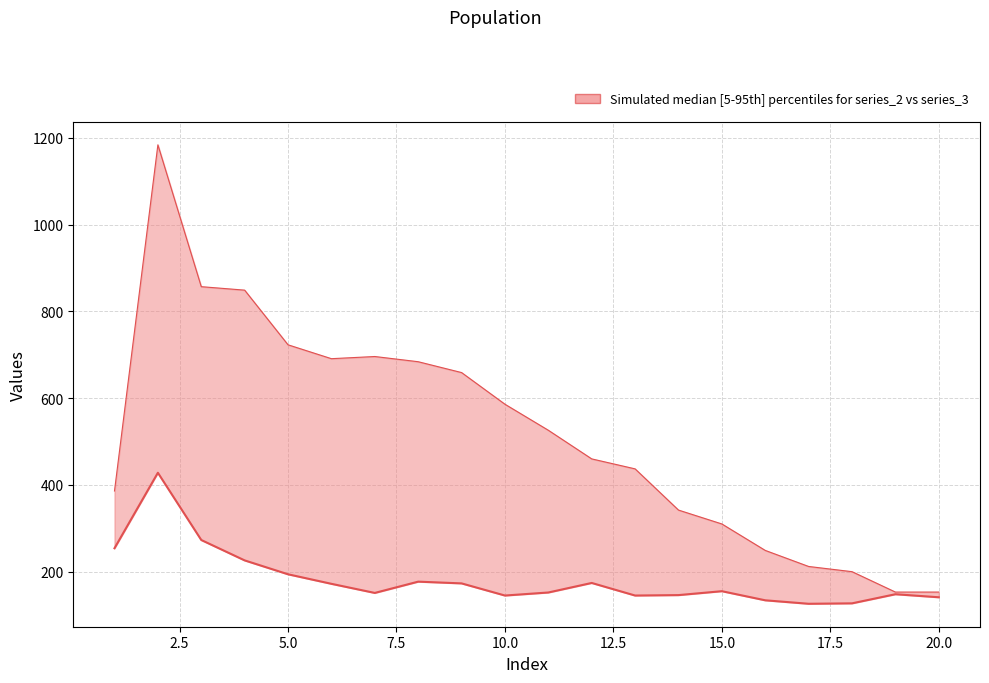

What is the approximate value of upper at 2, to the nearest 100?

1200